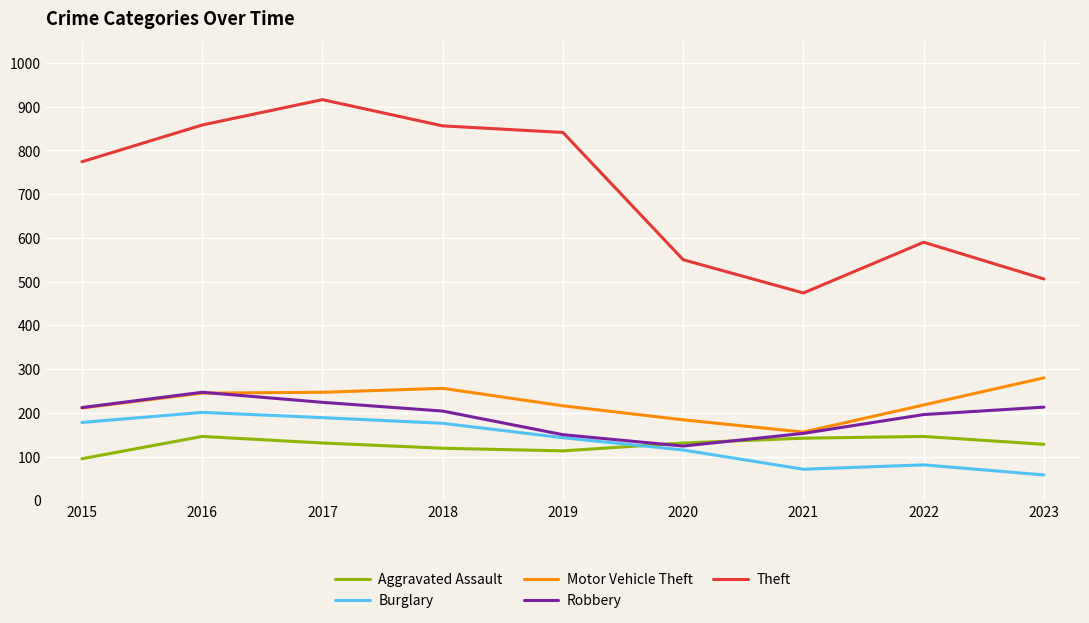

True or false: Theft and Burglary intersect in this chart.

False